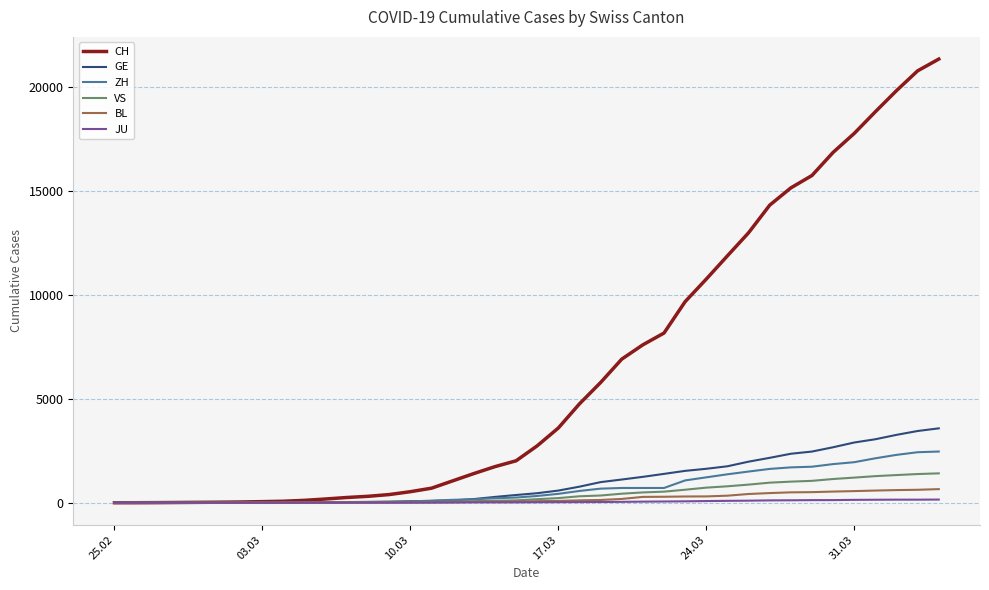

Which series has the largest total across all categories?

CH